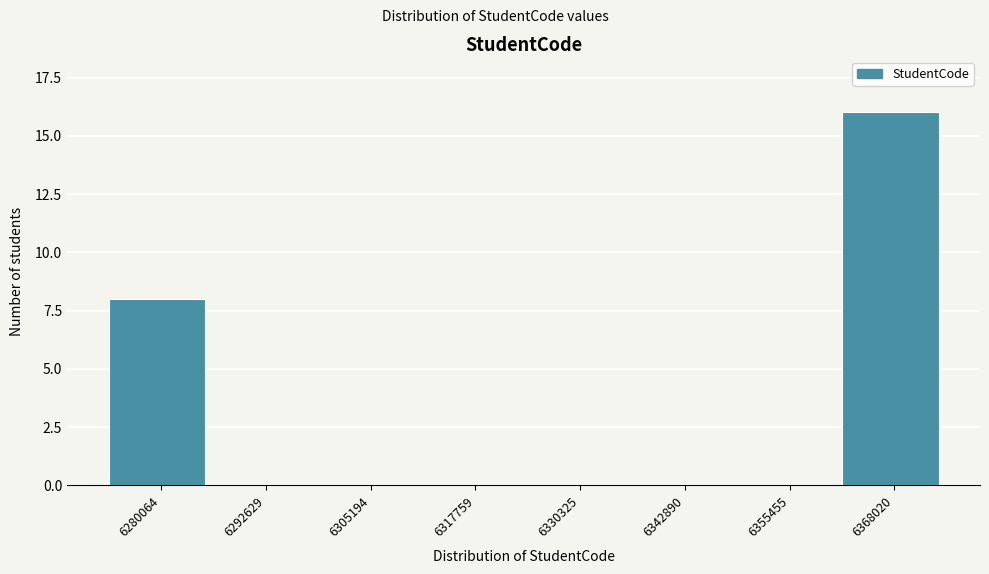

Reading left to right, list all the values displayed in this chart.

6280064=8	6292629=0	6305194=0	6317759=0	6330325=0	6342890=0	6355455=0	6368020=16